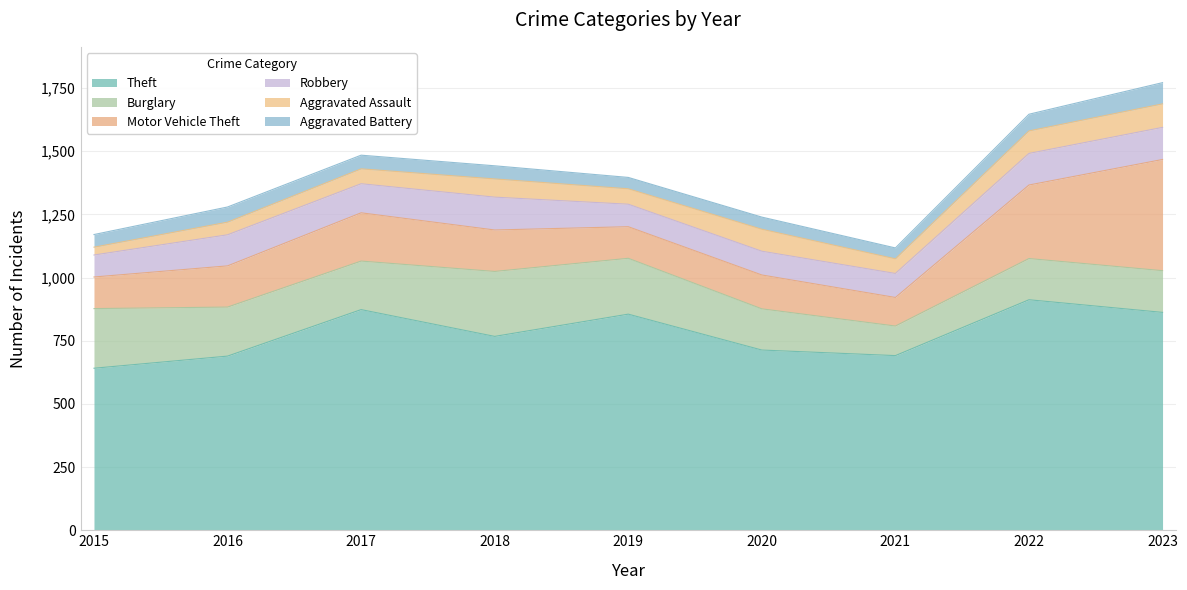

Which series has the widest spread of values?

Motor Vehicle Theft